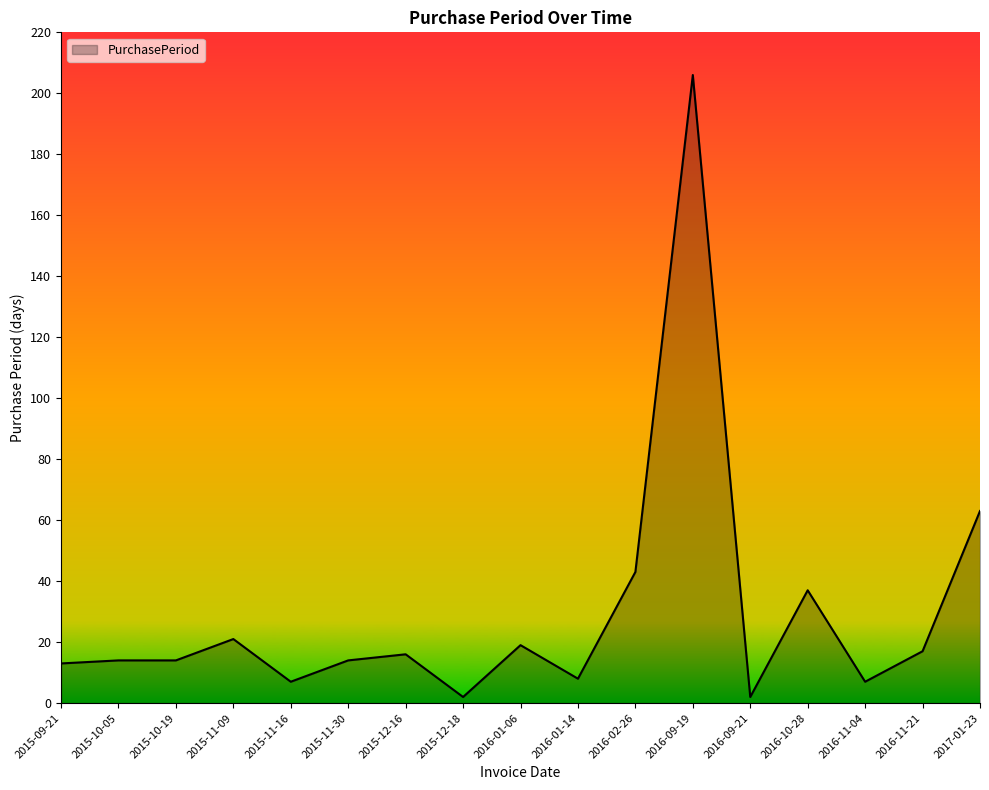

What is the change in value from 2015-12-16 to 2016-10-28?

+21